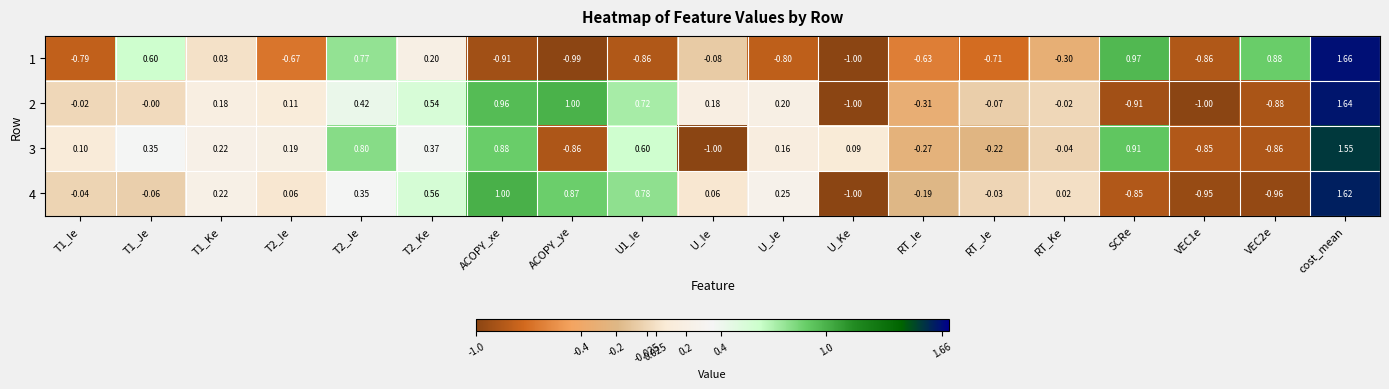

Is the value of 4 at RT_Je greater than the value of 2 at T1_Je?

No